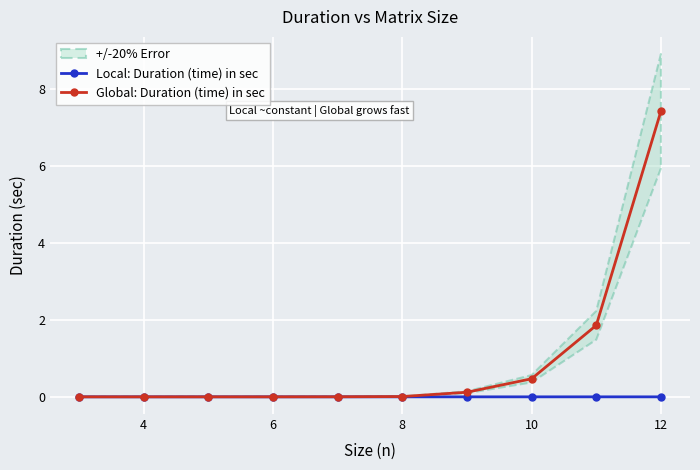

How many data points does each series have?

10